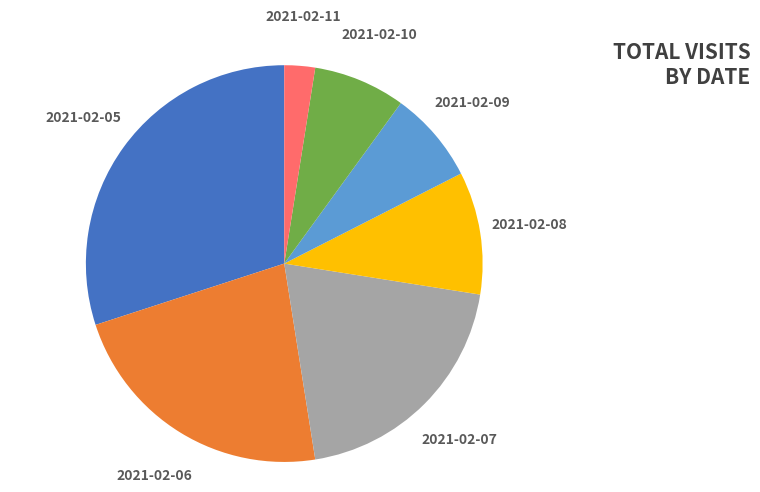

How many segments does this pie chart have?

7